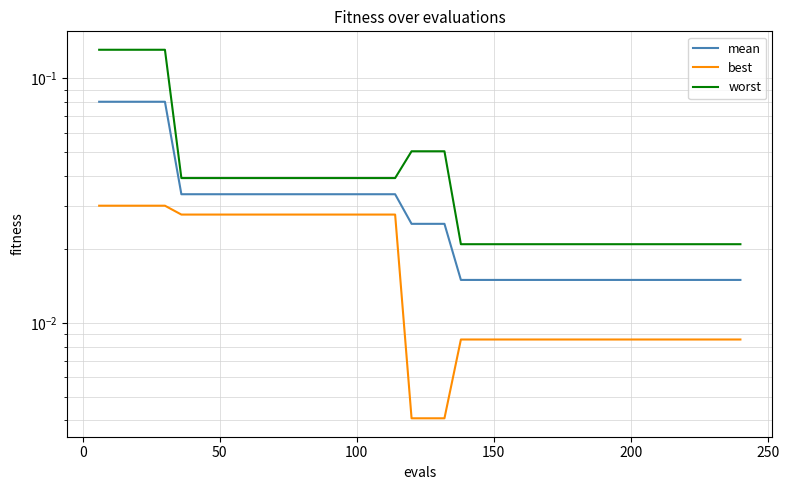

At 200, list the series in order from smallest to largest.

best, mean, worst